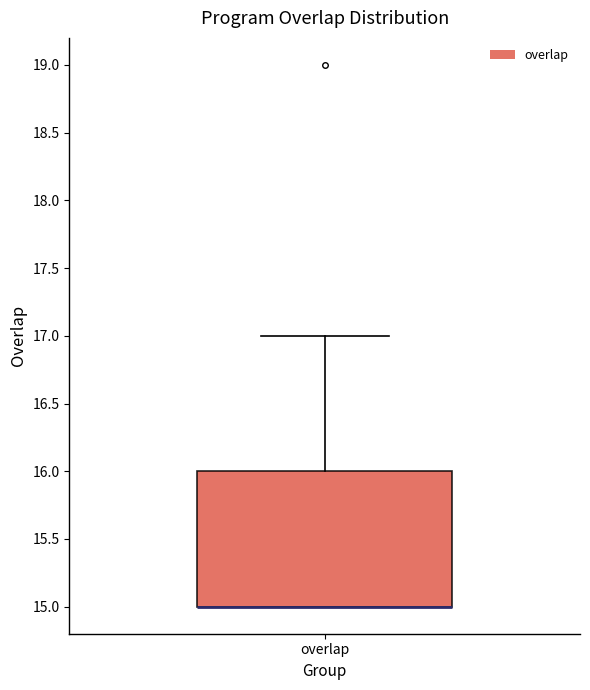

Read this box plot against the y-axis: the position of the median line, the range covered by the box, and the ends of both whiskers. The values are not printed on the chart, so give them approximately, as read against the axis.

median 15 (drawn on the box's lower edge), box 15 to 16, whiskers 15 to 17